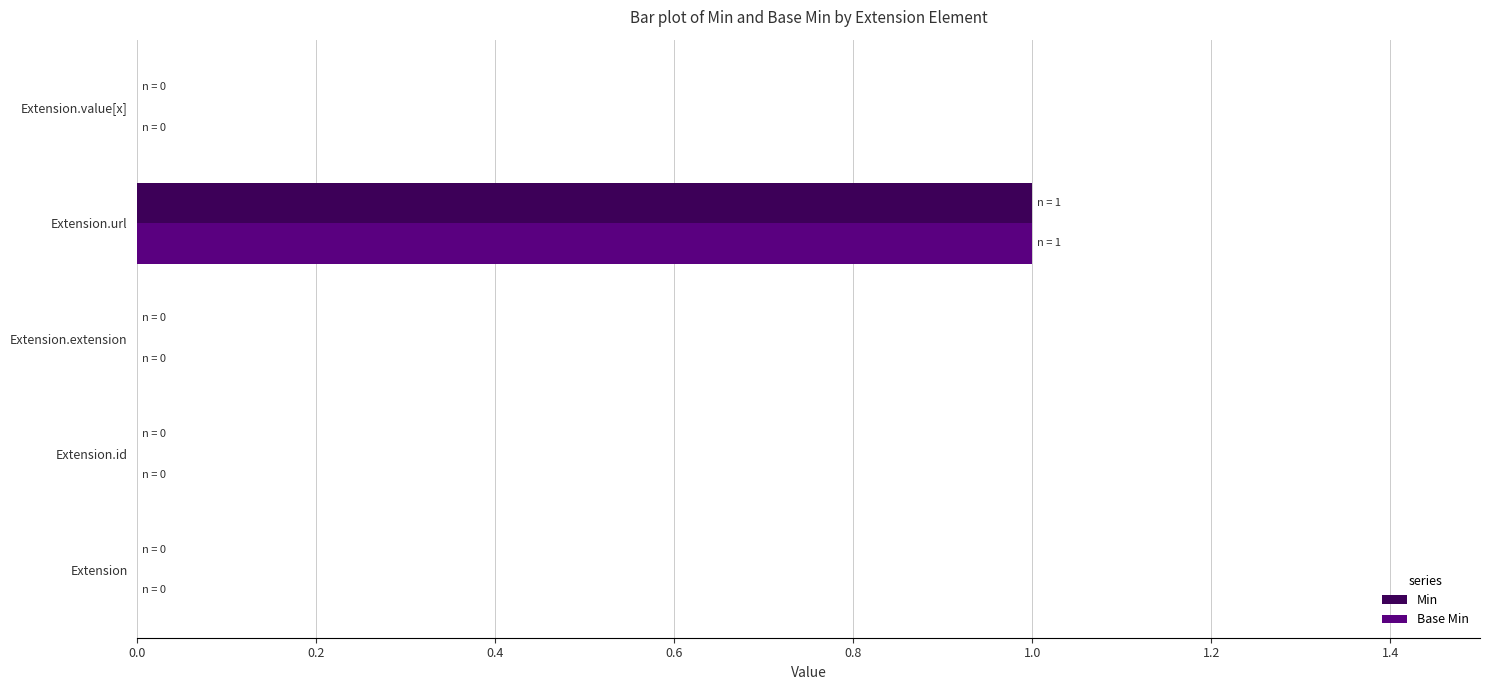

The value of Base Min at Extension.value[x] is -1. True or false?

False